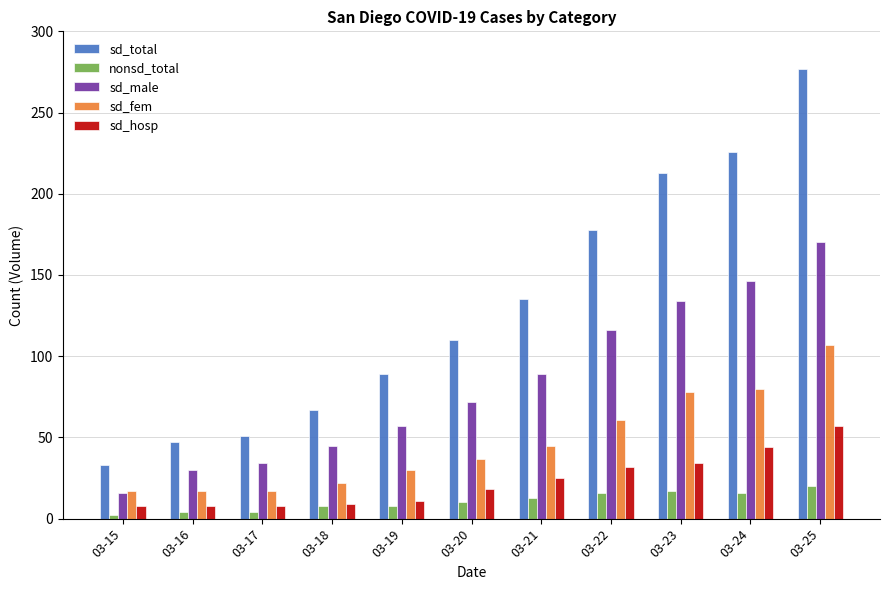

List the series in order of their peak value, lowest first.

nonsd_total, sd_hosp, sd_fem, sd_male, sd_total